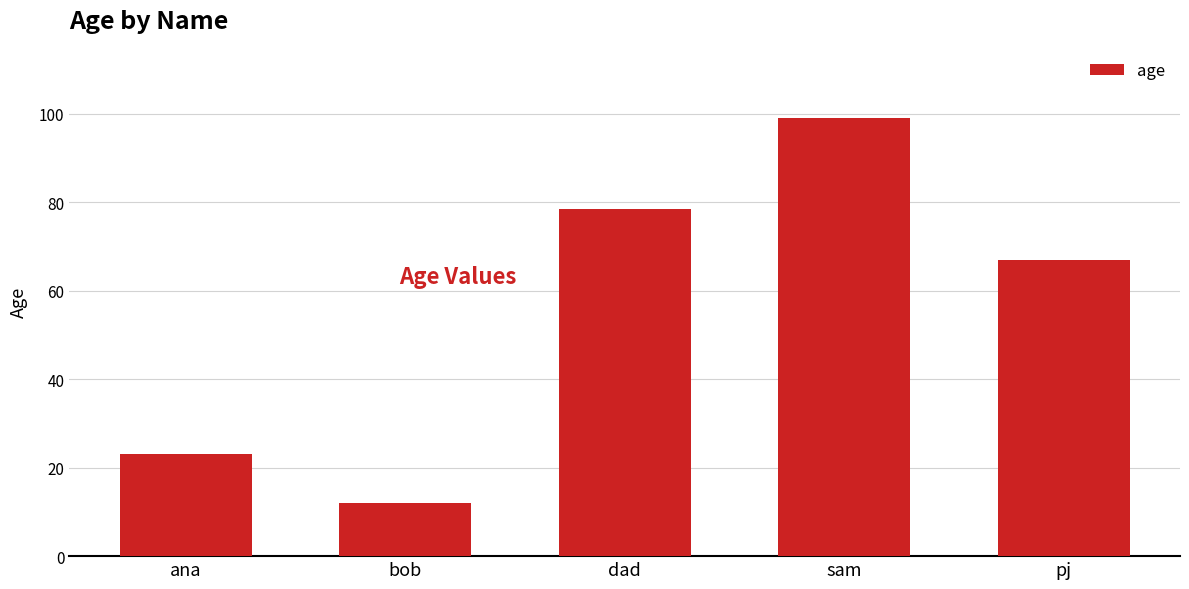

What is the average value?

55.9